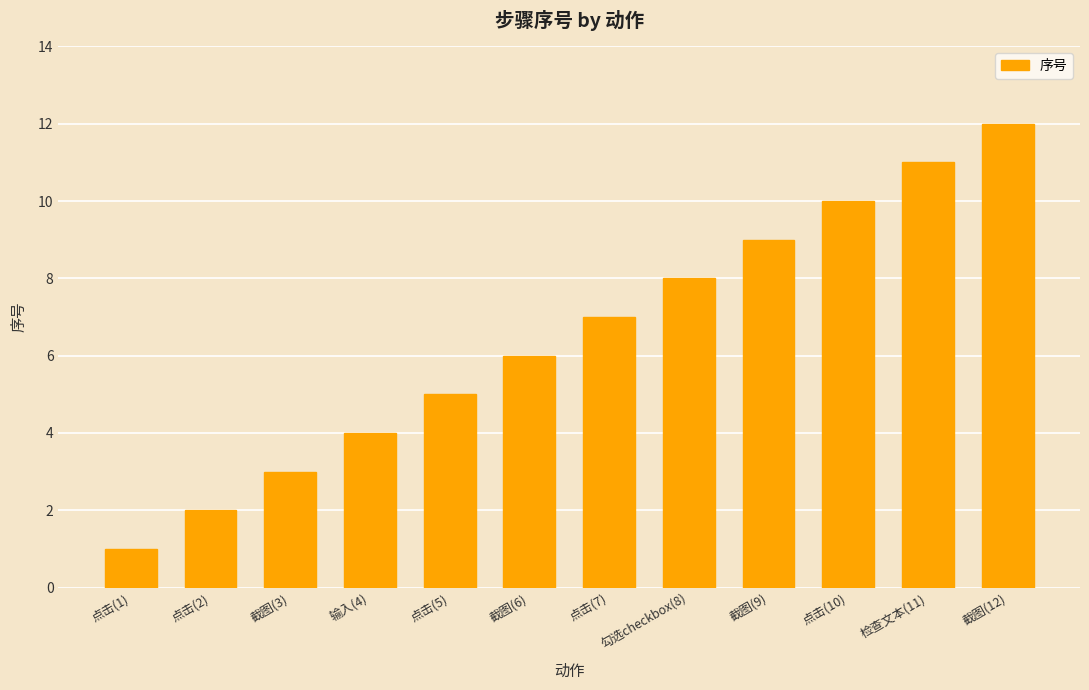

Approximately how many times larger is the value at 输入(4) compared to 点击(2)?

2.0